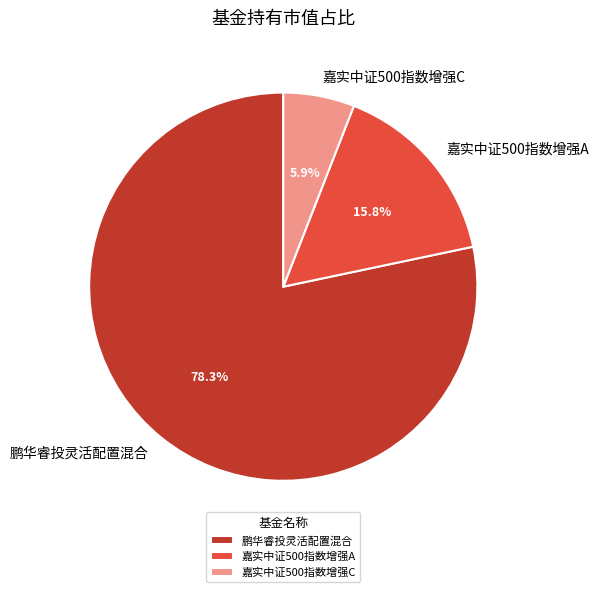

Combined, what portion of the pie is 嘉实中证500指数增强C and 鹏华睿投灵活配置混合?

84.2%